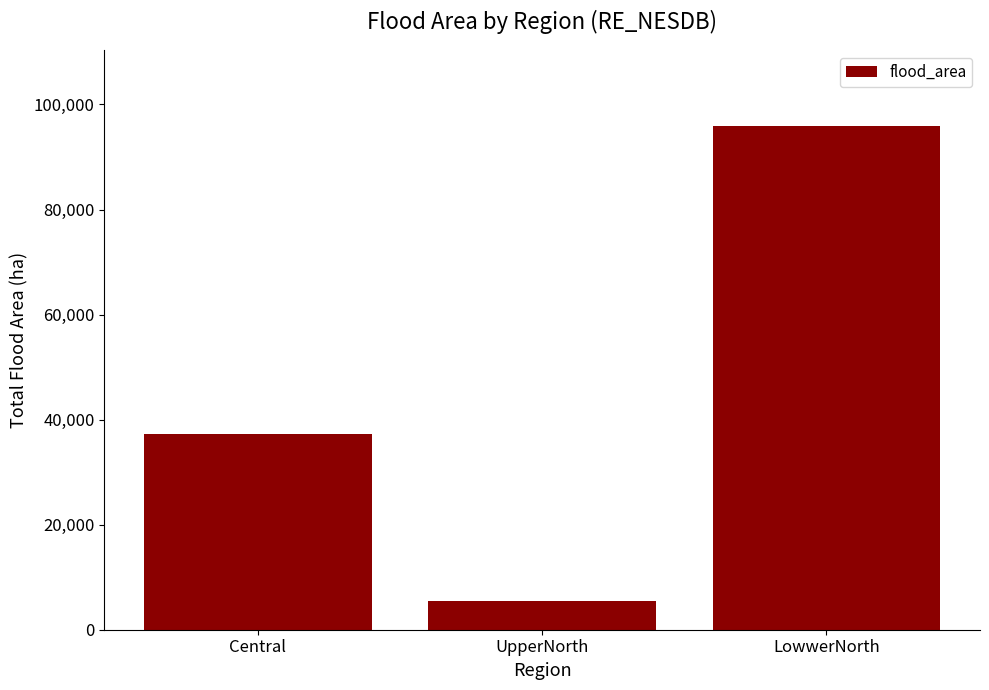

How many data points are less than 37196?

1